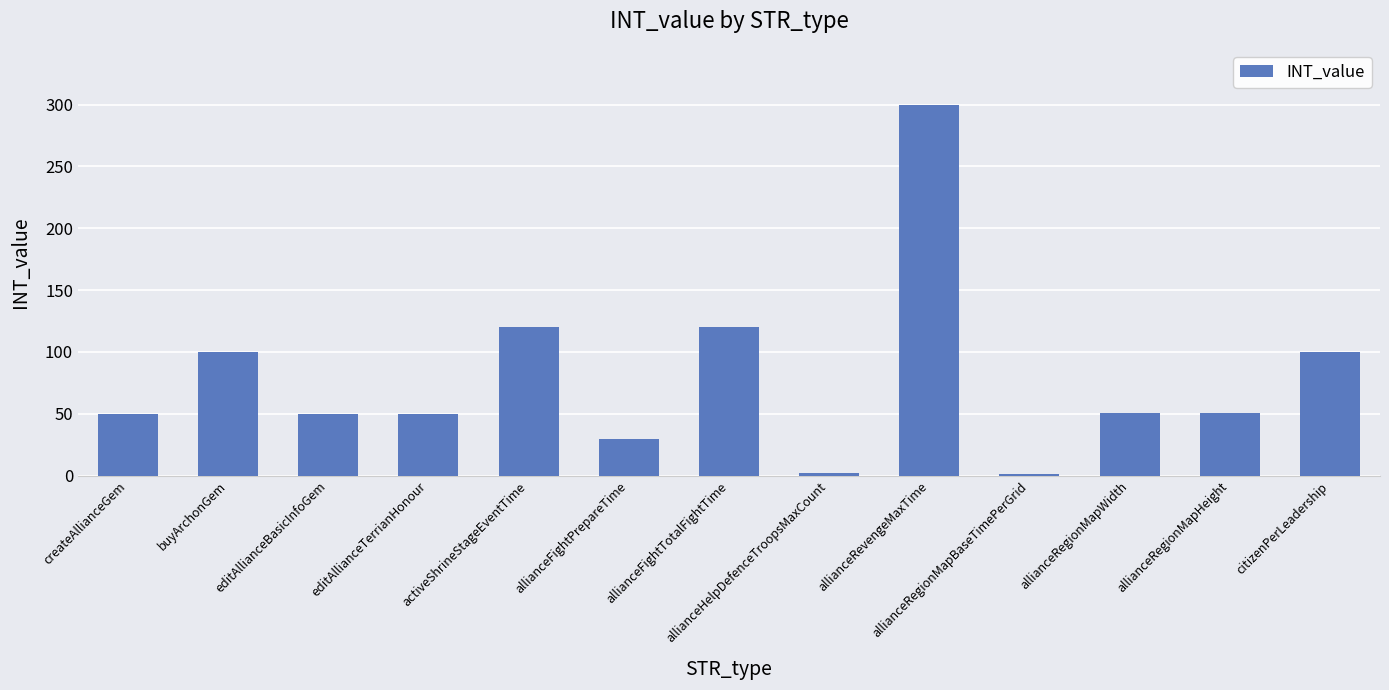

Count the number of categories in the chart.

13